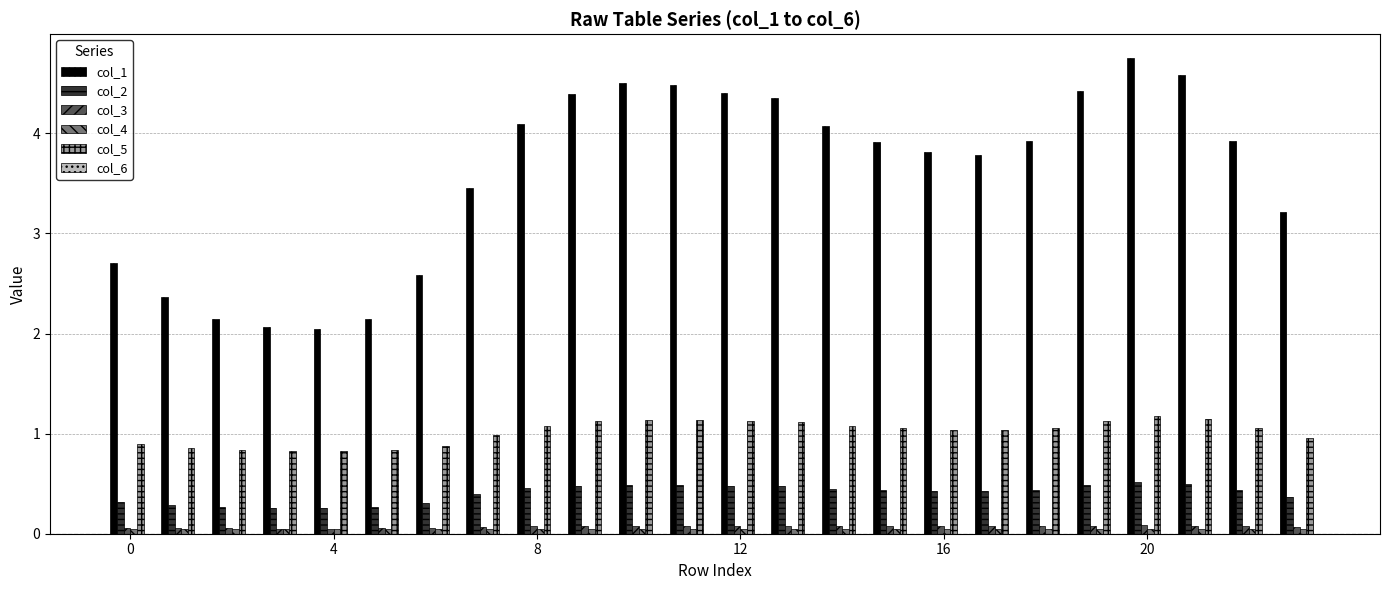

What is the greatest value displayed?

4.8